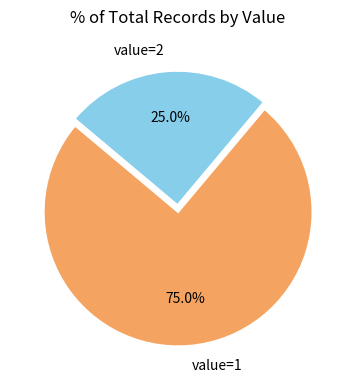

To the nearest percent, what is the combined percentage of value=2 and value=1?

100%